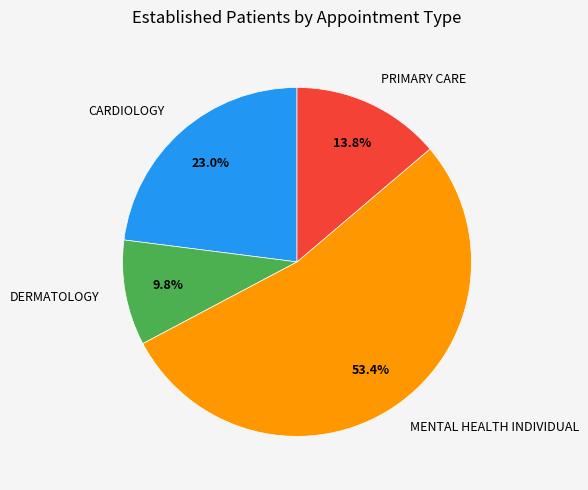

Do PRIMARY CARE and CARDIOLOGY together represent more than half of the pie?

No